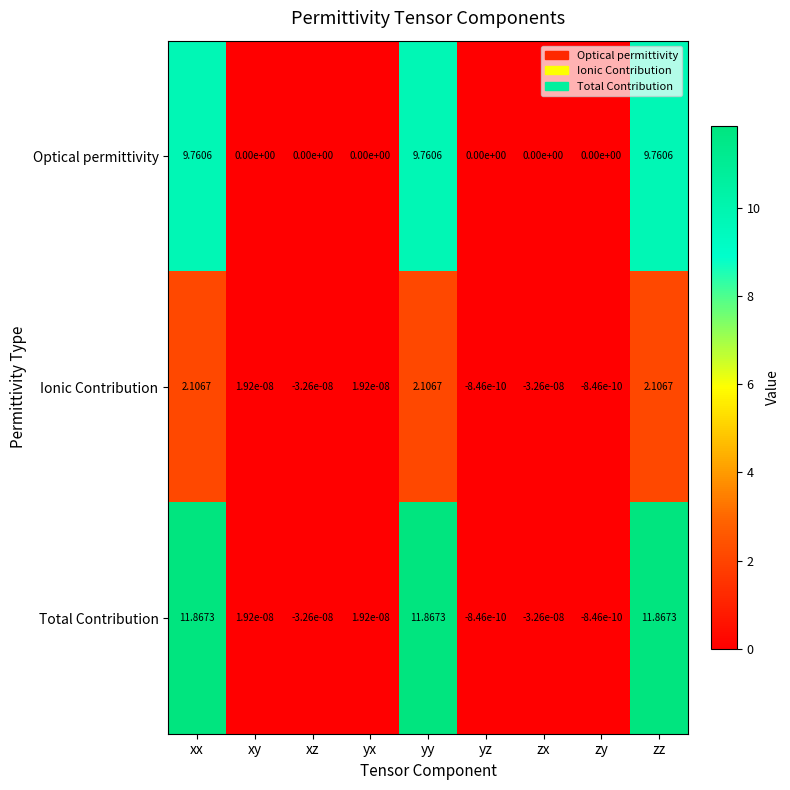

How many series are shown in this chart?

3